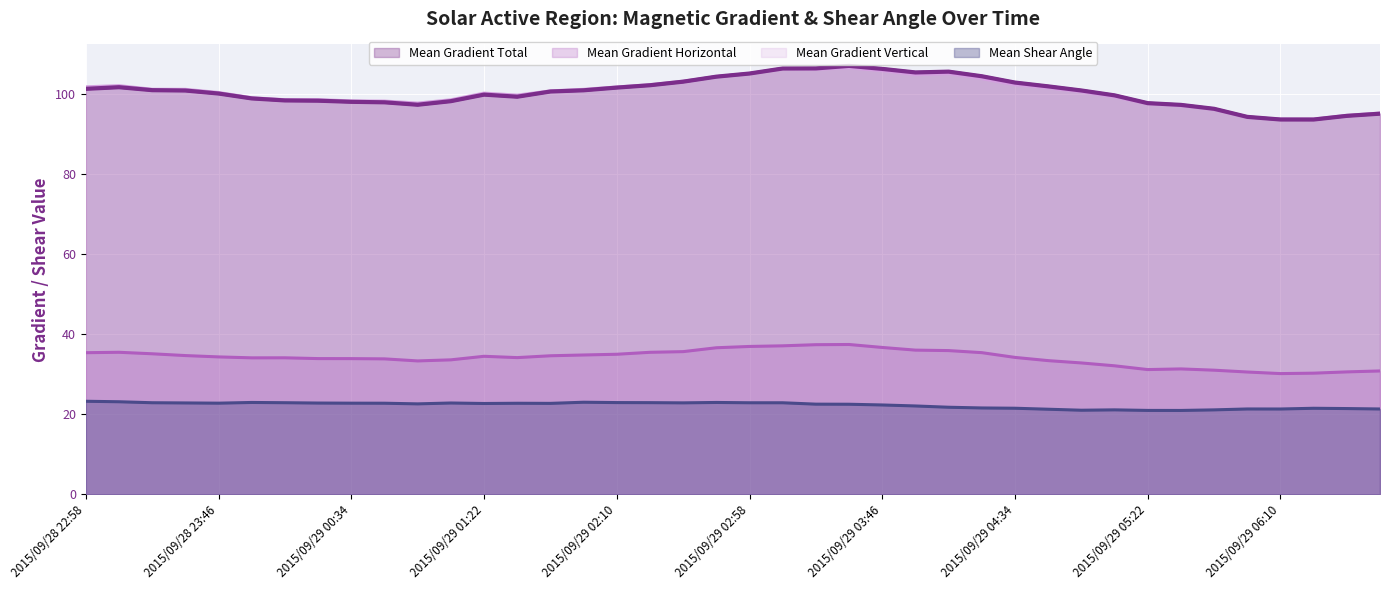

What is the highest value of the Mean Gradient Horizontal series?

37.4